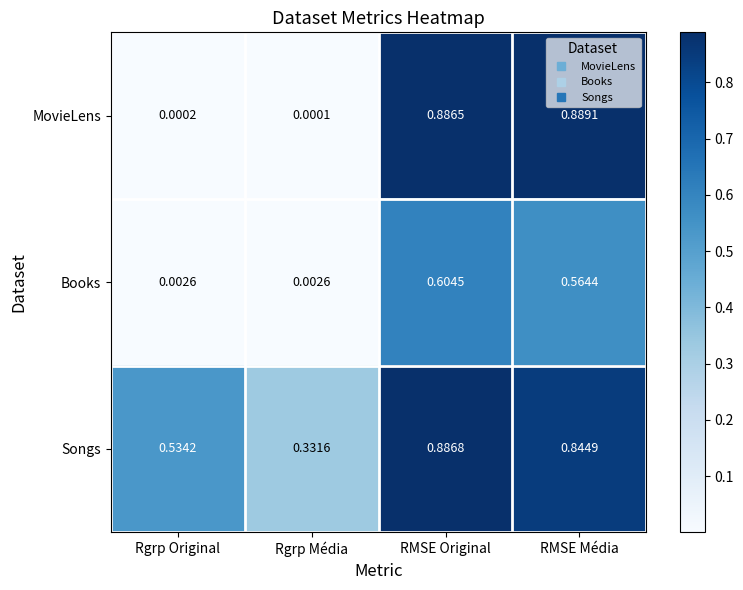

Which label corresponds to the smallest value in the chart?

Rgrp Média